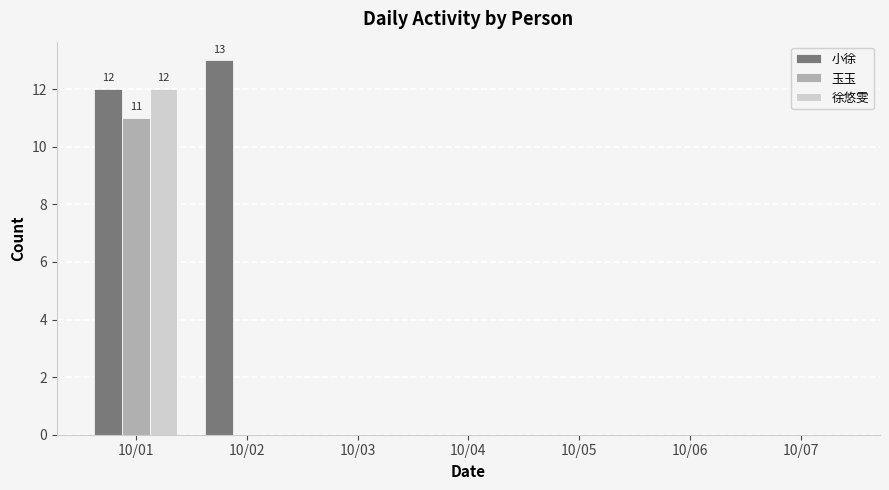

Is it true that 玉玉 equals 4 at 10/05?

False